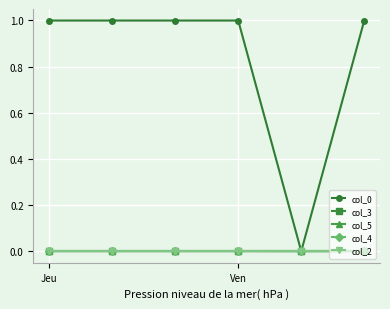

Does the chart have visible grid lines?

Yes